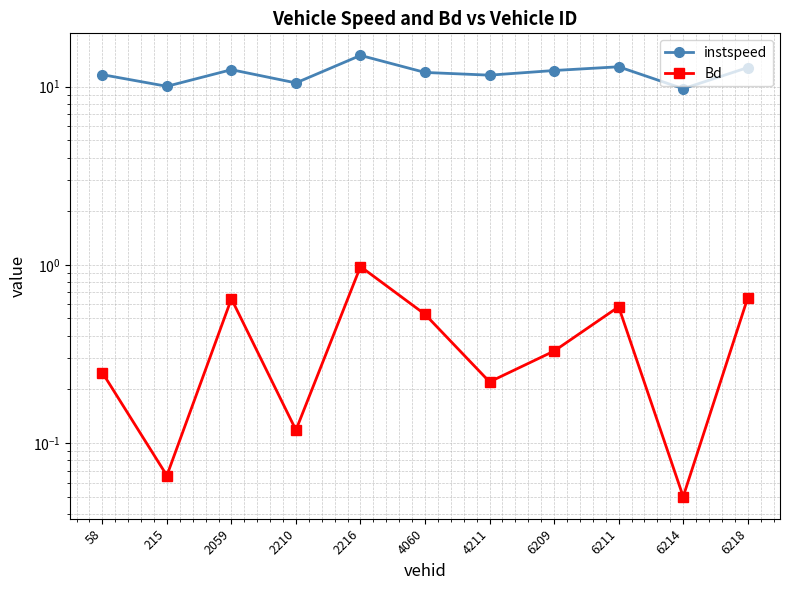

Reading left to right, what are all the values shown in this chart?

instspeed: 11.7	10.0	12.5	10.5	15.0	12.0	11.6	12.3	12.9	9.7	12.8
Bd: 0.2	0.1	0.6	0.1	1.0	0.5	0.2	0.3	0.6	0.0	0.7